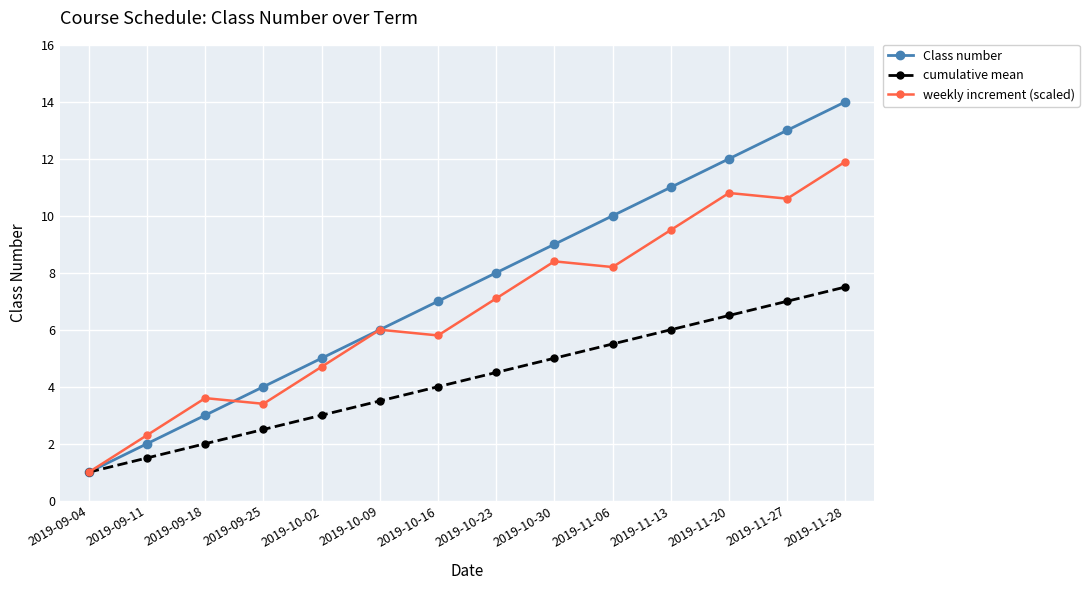

The weekly increment (scaled) series shows 7.1 at 2019-10-23. True or false?

True